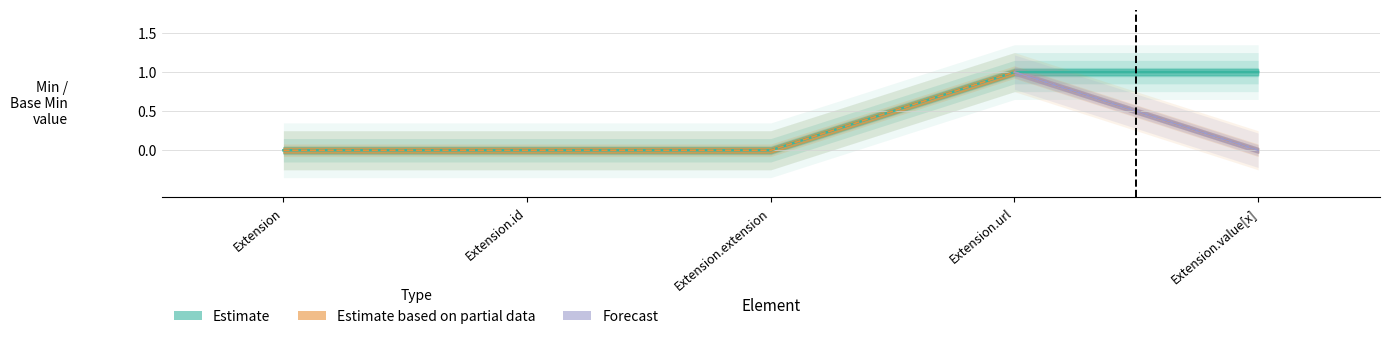

Is the value of Base Min at Extension.id greater than the value of Min at Extension.value[x]?

No